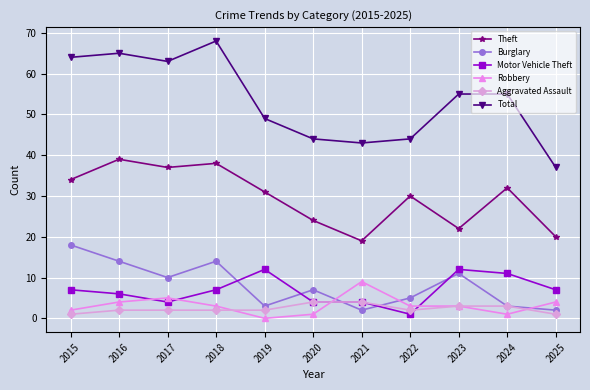

What is the value of the Total point at the 11th from the left?

37